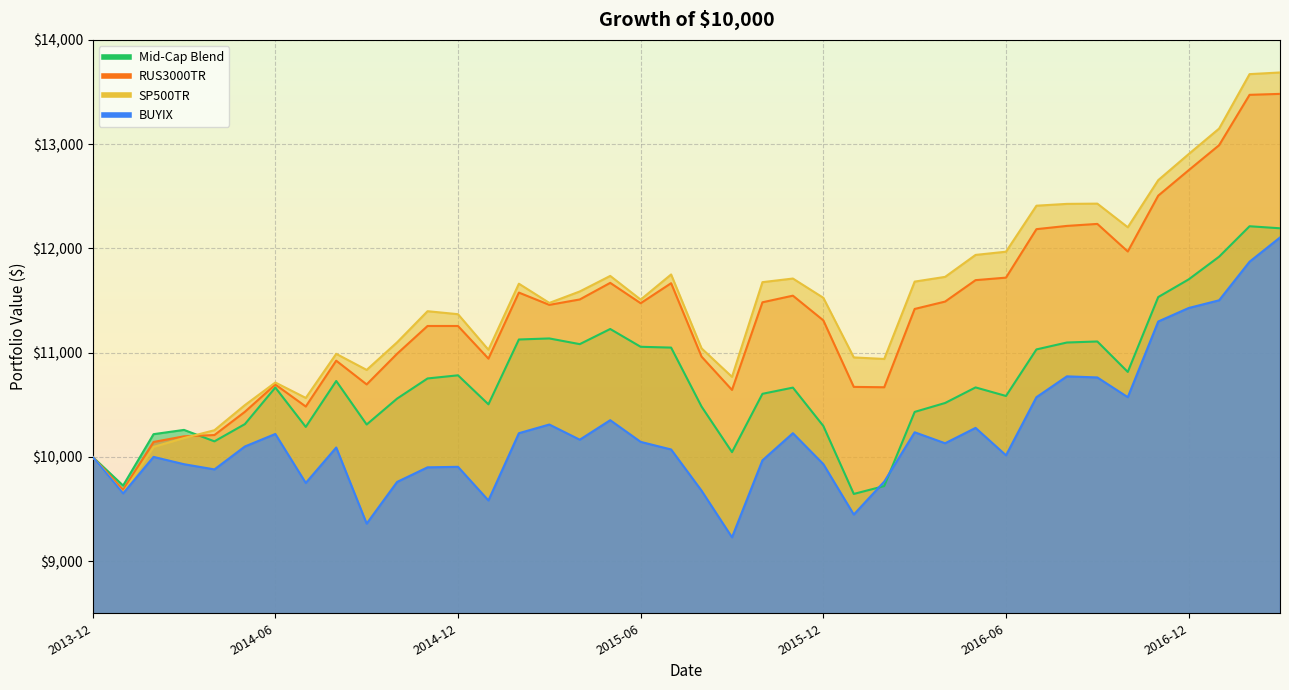

What is the label of the 8th point from the left?

2014-07